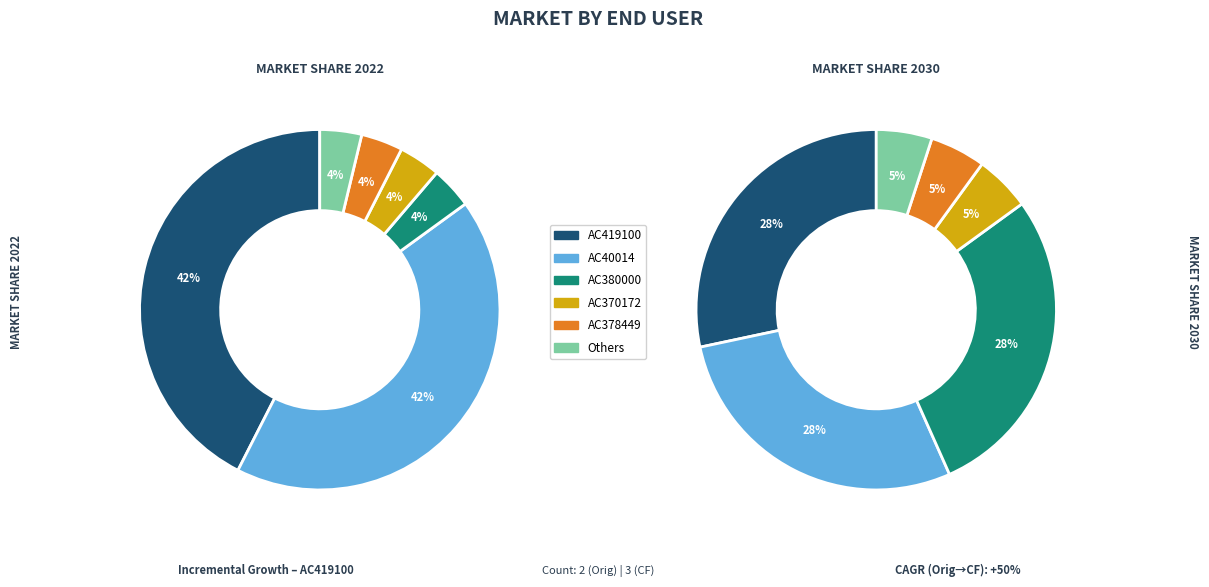

Which has a higher value, AC419100 or 372417S?

AC419100